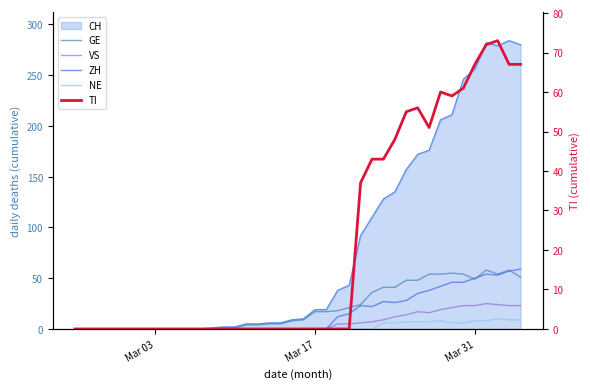

What is the average value of the GE series?

21